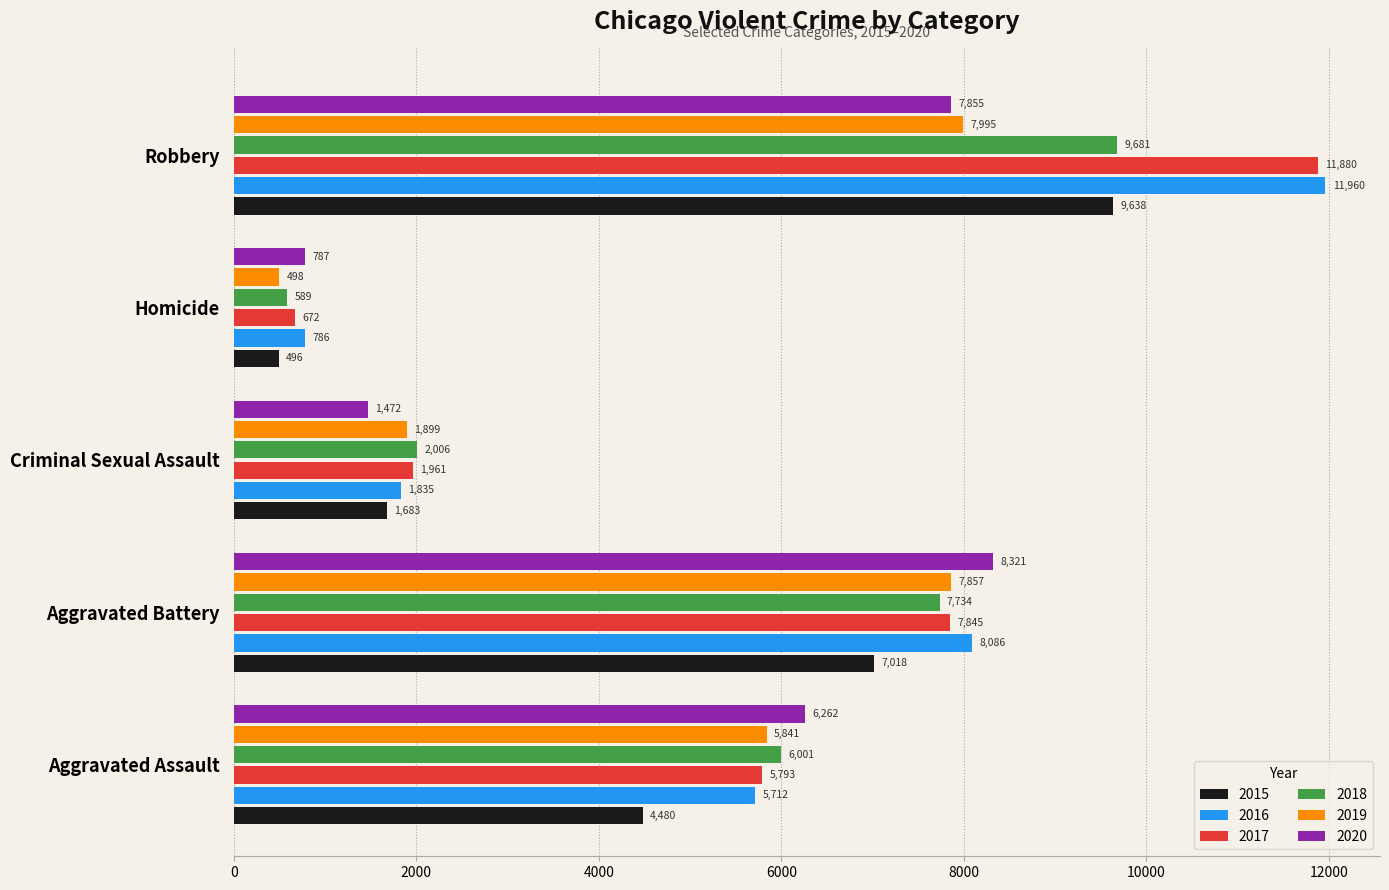

Rank the series by their maximum value, from lowest to highest.

2019, 2020, 2015, 2018, 2017, 2016